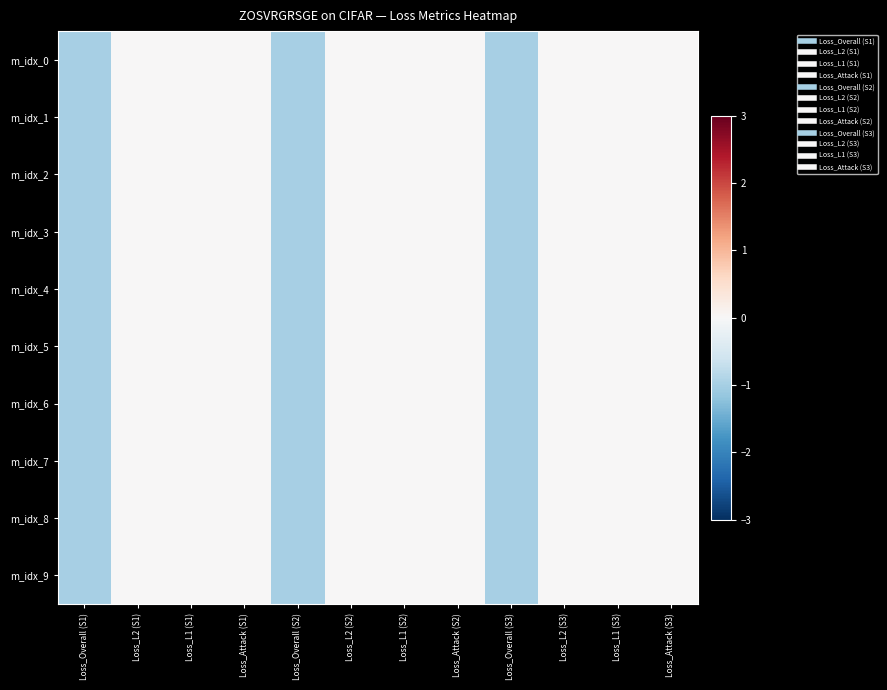

Reading left to right, list all the values displayed in this chart.

m_idx_0: Loss_Overall (S1)=-1	Loss_L2 (S1)=0	Loss_L1 (S1)=0	Loss_Attack (S1)=0	Loss_Overall (S2)=-1	Loss_L2 (S2)=0	Loss_L1 (S2)=0	Loss_Attack (S2)=0	Loss_Overall (S3)=-1	Loss_L2 (S3)=0	Loss_L1 (S3)=0	Loss_Attack (S3)=0
m_idx_1: Loss_Overall (S1)=-1	Loss_L2 (S1)=0	Loss_L1 (S1)=0	Loss_Attack (S1)=0	Loss_Overall (S2)=-1	Loss_L2 (S2)=0	Loss_L1 (S2)=0	Loss_Attack (S2)=0	Loss_Overall (S3)=-1	Loss_L2 (S3)=0	Loss_L1 (S3)=0	Loss_Attack (S3)=0
m_idx_2: Loss_Overall (S1)=-1	Loss_L2 (S1)=0	Loss_L1 (S1)=0	Loss_Attack (S1)=0	Loss_Overall (S2)=-1	Loss_L2 (S2)=0	Loss_L1 (S2)=0	Loss_Attack (S2)=0	Loss_Overall (S3)=-1	Loss_L2 (S3)=0	Loss_L1 (S3)=0	Loss_Attack (S3)=0
m_idx_3: Loss_Overall (S1)=-1	Loss_L2 (S1)=0	Loss_L1 (S1)=0	Loss_Attack (S1)=0	Loss_Overall (S2)=-1	Loss_L2 (S2)=0	Loss_L1 (S2)=0	Loss_Attack (S2)=0	Loss_Overall (S3)=-1	Loss_L2 (S3)=0	Loss_L1 (S3)=0	Loss_Attack (S3)=0
m_idx_4: Loss_Overall (S1)=-1	Loss_L2 (S1)=0	Loss_L1 (S1)=0	Loss_Attack (S1)=0	Loss_Overall (S2)=-1	Loss_L2 (S2)=0	Loss_L1 (S2)=0	Loss_Attack (S2)=0	Loss_Overall (S3)=-1	Loss_L2 (S3)=0	Loss_L1 (S3)=0	Loss_Attack (S3)=0
m_idx_5: Loss_Overall (S1)=-1	Loss_L2 (S1)=0	Loss_L1 (S1)=0	Loss_Attack (S1)=0	Loss_Overall (S2)=-1	Loss_L2 (S2)=0	Loss_L1 (S2)=0	Loss_Attack (S2)=0	Loss_Overall (S3)=-1	Loss_L2 (S3)=0	Loss_L1 (S3)=0	Loss_Attack (S3)=0
m_idx_6: Loss_Overall (S1)=-1	Loss_L2 (S1)=0	Loss_L1 (S1)=0	Loss_Attack (S1)=0	Loss_Overall (S2)=-1	Loss_L2 (S2)=0	Loss_L1 (S2)=0	Loss_Attack (S2)=0	Loss_Overall (S3)=-1	Loss_L2 (S3)=0	Loss_L1 (S3)=0	Loss_Attack (S3)=0
m_idx_7: Loss_Overall (S1)=-1	Loss_L2 (S1)=0	Loss_L1 (S1)=0	Loss_Attack (S1)=0	Loss_Overall (S2)=-1	Loss_L2 (S2)=0	Loss_L1 (S2)=0	Loss_Attack (S2)=0	Loss_Overall (S3)=-1	Loss_L2 (S3)=0	Loss_L1 (S3)=0	Loss_Attack (S3)=0
m_idx_8: Loss_Overall (S1)=-1	Loss_L2 (S1)=0	Loss_L1 (S1)=0	Loss_Attack (S1)=0	Loss_Overall (S2)=-1	Loss_L2 (S2)=0	Loss_L1 (S2)=0	Loss_Attack (S2)=0	Loss_Overall (S3)=-1	Loss_L2 (S3)=0	Loss_L1 (S3)=0	Loss_Attack (S3)=0
m_idx_9: Loss_Overall (S1)=-1	Loss_L2 (S1)=0	Loss_L1 (S1)=0	Loss_Attack (S1)=0	Loss_Overall (S2)=-1	Loss_L2 (S2)=0	Loss_L1 (S2)=0	Loss_Attack (S2)=0	Loss_Overall (S3)=-1	Loss_L2 (S3)=0	Loss_L1 (S3)=0	Loss_Attack (S3)=0